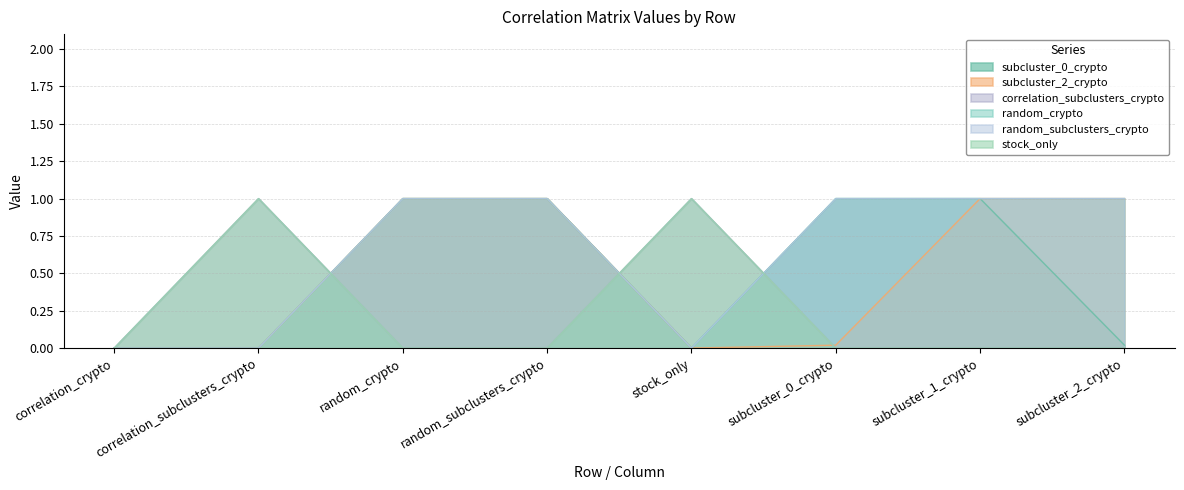

Rank the series at correlation_subclusters_crypto from lowest to highest value.

subcluster_0_crypto, subcluster_2_crypto, random_crypto, random_subclusters_crypto, correlation_subclusters_crypto, stock_only